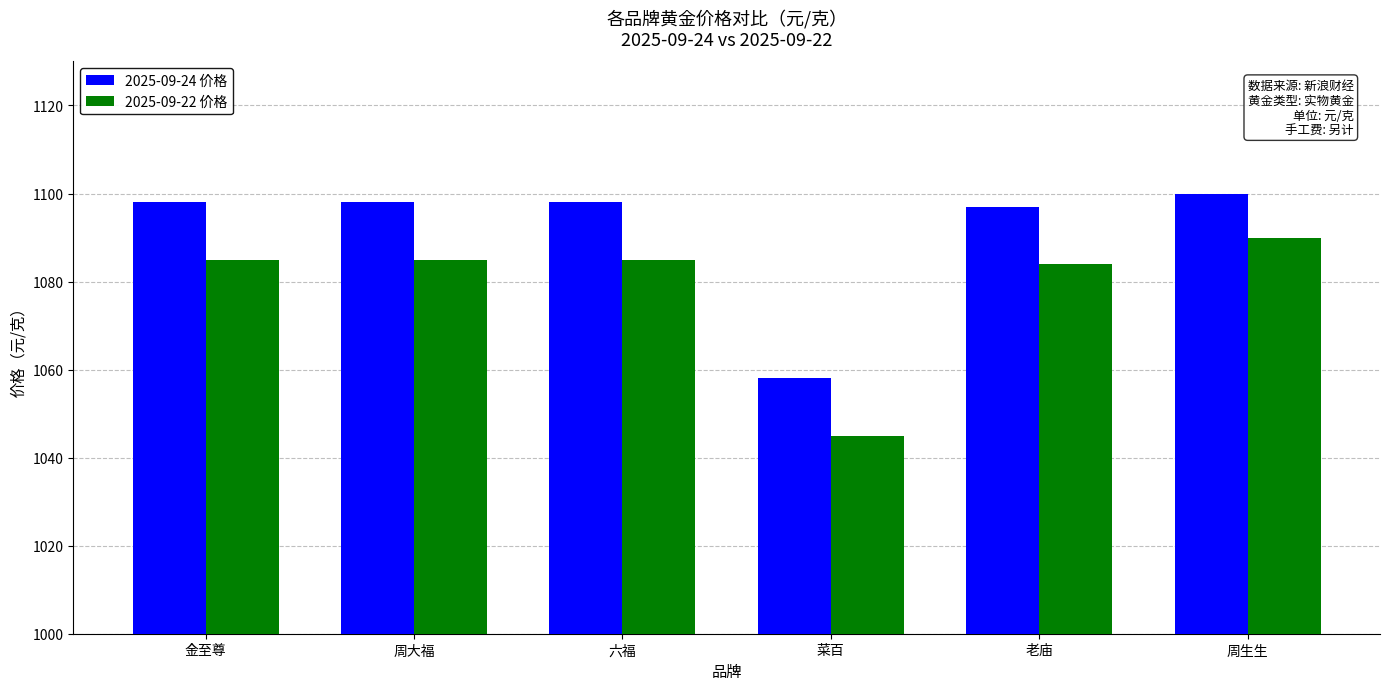

Are the bars grouped side by side (vs. stacked)?

Yes